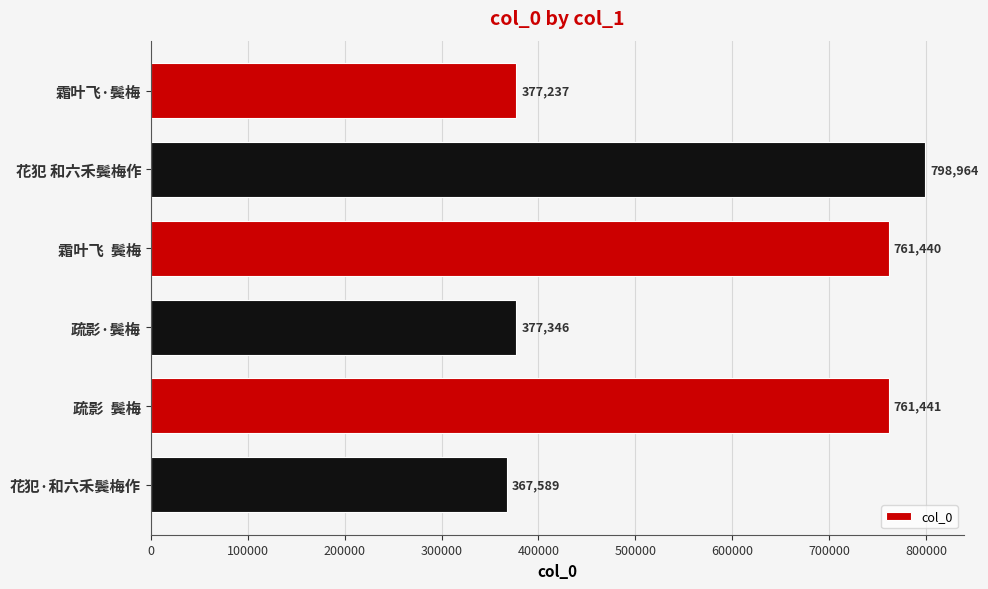

Reading top to bottom, list all the values displayed in this chart.

377237	798964	761440	377346	761441	367589